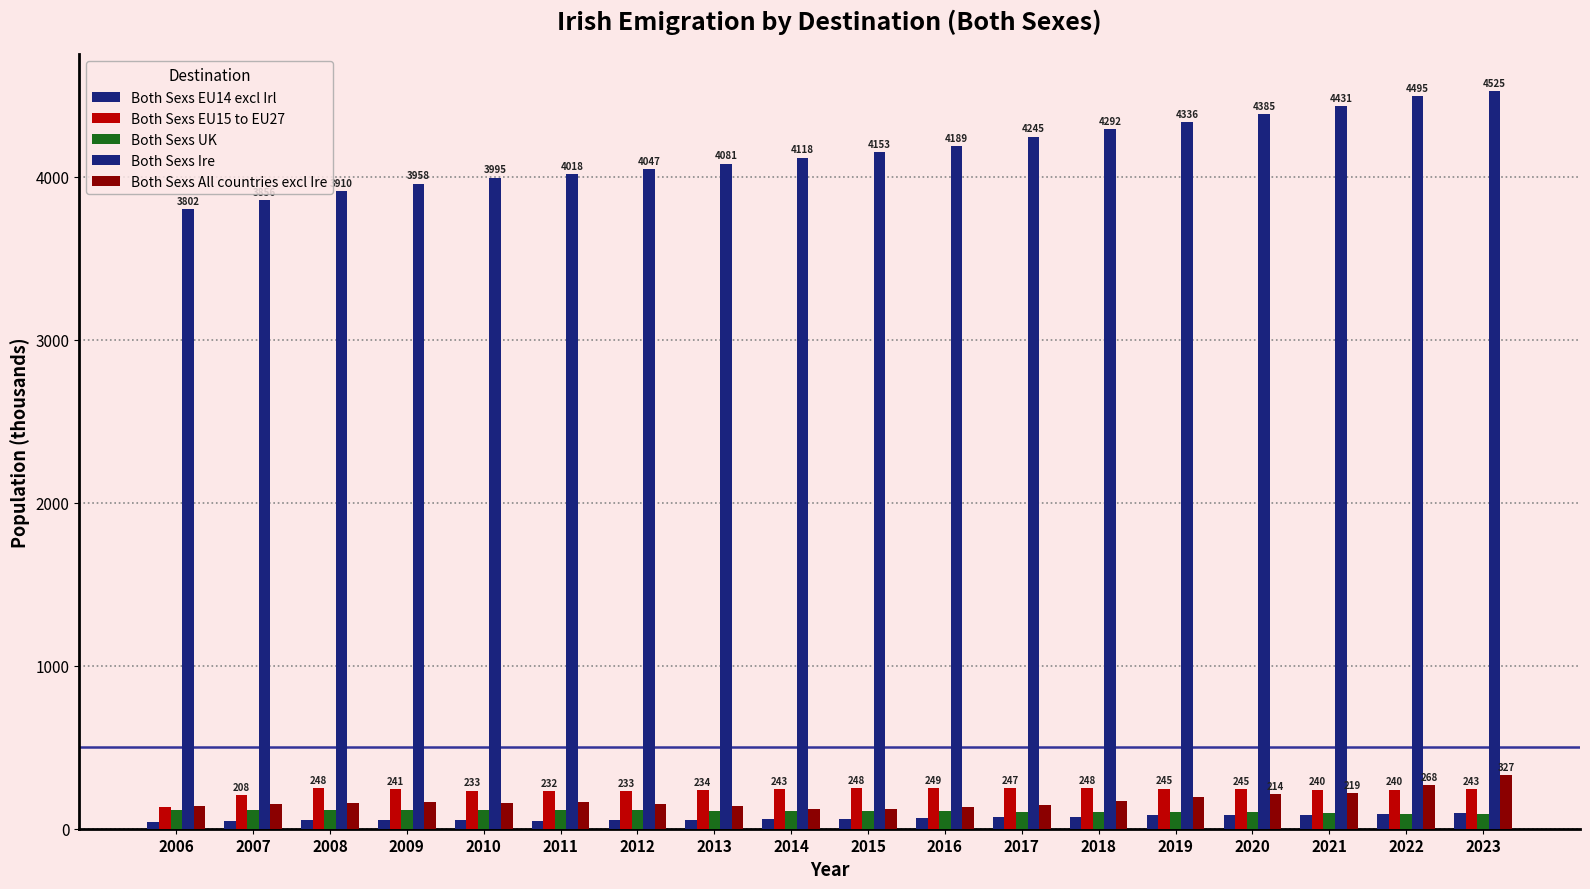

Reading left to right, transcribe all the data shown in this chart.

Both Sexs EU14 excl Irl: 2006=43.8	2007=47.0	2008=50.8	2009=55.3	2010=52.4	2011=49.4	2012=51.0	2013=53.2	2014=56.9	2015=60.3	2016=64.9	2017=69.5	2018=74.3	2019=82.3	2020=86.5	2021=86.7	2022=90.6	2023=98.7
Both Sexs EU15 to EU27: 2006=132.5	2007=207.6	2008=247.7	2009=240.8	2010=233.0	2011=231.5	2012=232.7	2013=234.5	2014=242.8	2015=247.8	2016=249.4	2017=246.9	2018=247.9	2019=245.2	2020=244.9	2021=240.0	2022=240.5	2023=243.2
Both Sexs UK: 2006=115.5	2007=115.5	2008=117.9	2009=117.1	2010=115.9	2011=114.9	2012=111.8	2013=109.2	2014=107.1	2015=105.7	2016=105.7	2017=103.3	2018=103.0	2019=102.7	2020=100.0	2021=97.7	2022=89.3	2023=88.1
Both Sexs Ire: 2006=3802.4	2007=3856.2	2008=3909.5	2009=3958.0	2010=3994.7	2011=4017.9	2012=4046.6	2013=4080.7	2014=4117.6	2015=4152.9	2016=4189.1	2017=4245.3	2018=4292.3	2019=4336.5	2020=4384.8	2021=4430.8	2022=4495.4	2023=4524.6
Both Sexs All countries excl Ire: 2006=138.8	2007=149.6	2008=159.2	2009=162.2	2010=158.7	2011=161.2	2012=151.6	2013=137.1	2014=121.0	2015=121.1	2016=130.4	2017=145.9	2018=167.5	2019=191.7	2020=213.6	2021=219.4	2022=268.1	2023=327.0